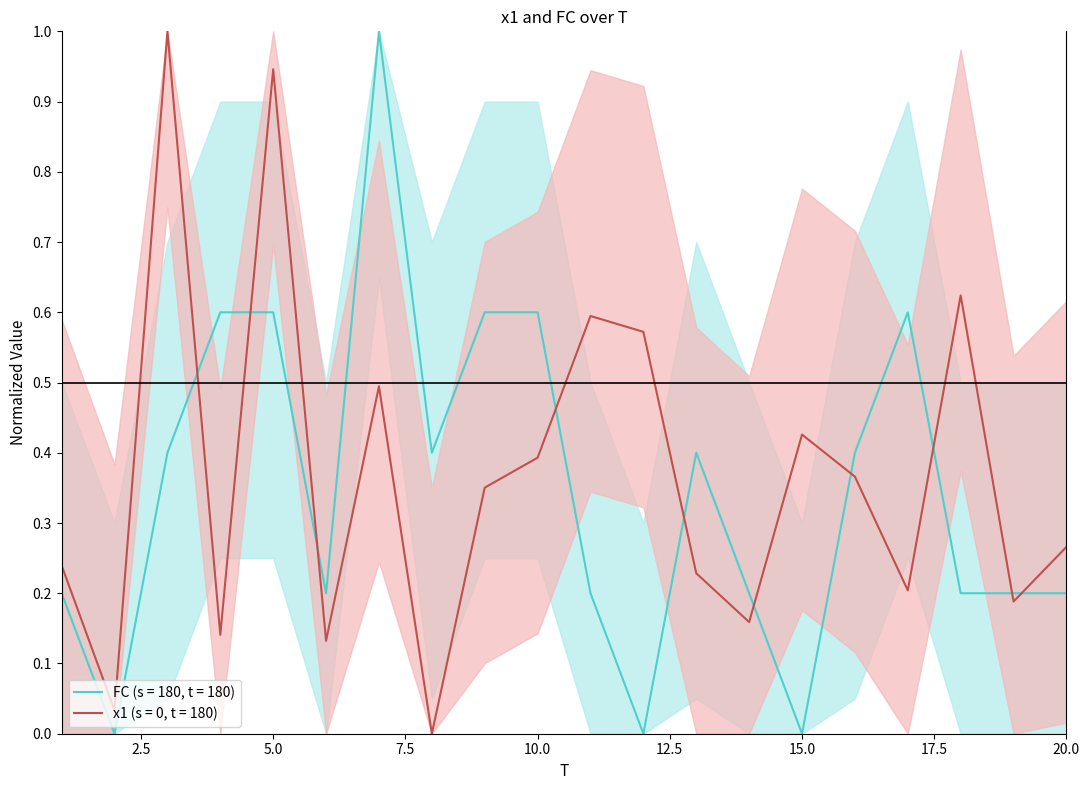

Rank the series by their maximum value, from lowest to highest.

x1, FC